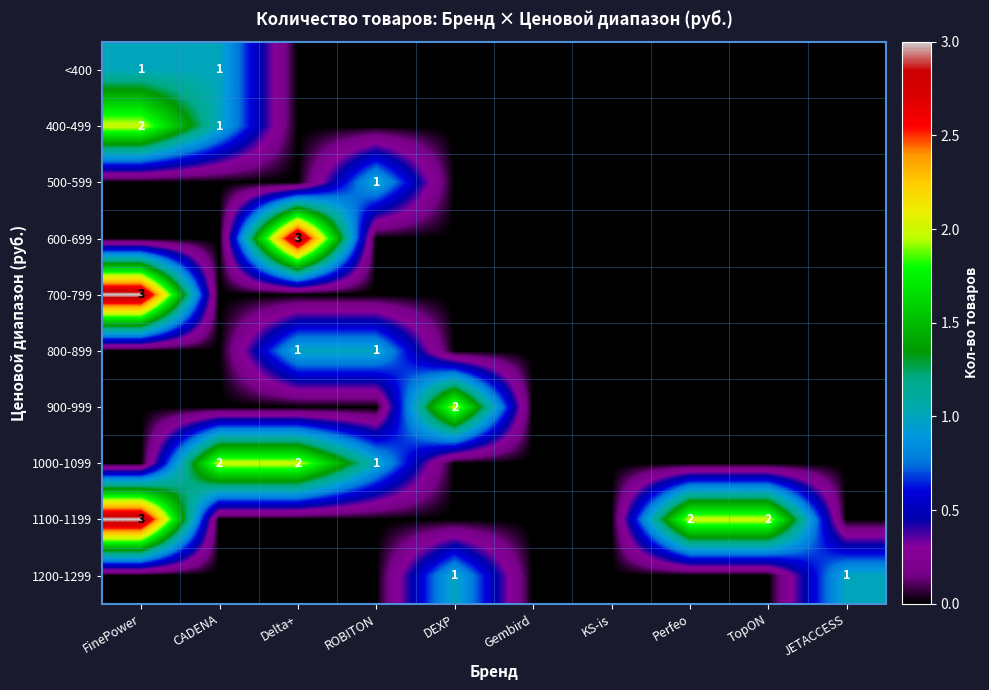

Is it true that 1100-1199 equals 1 at FinePower?

False